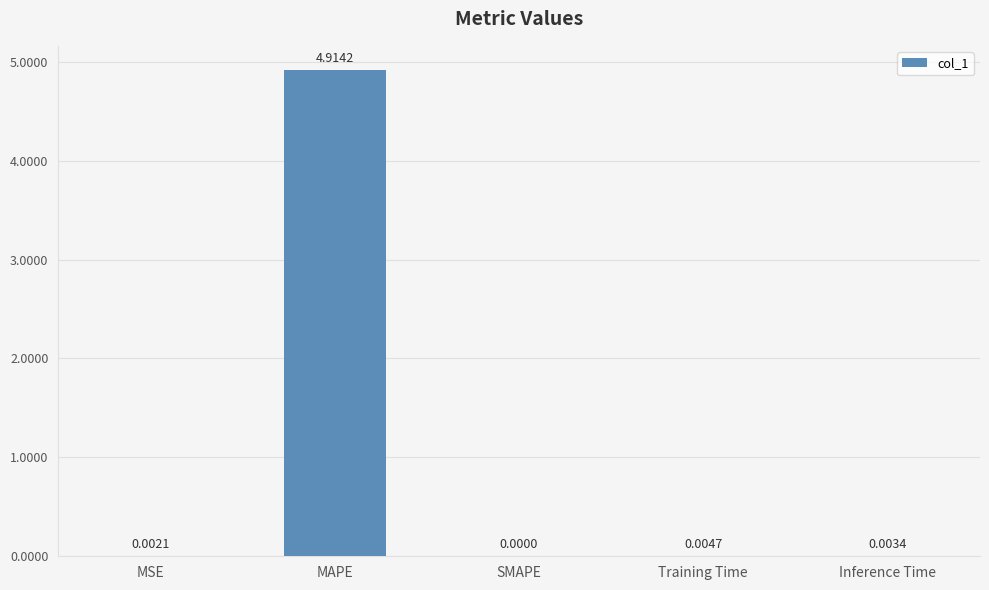

Which category has the highest value across all series?

MAPE